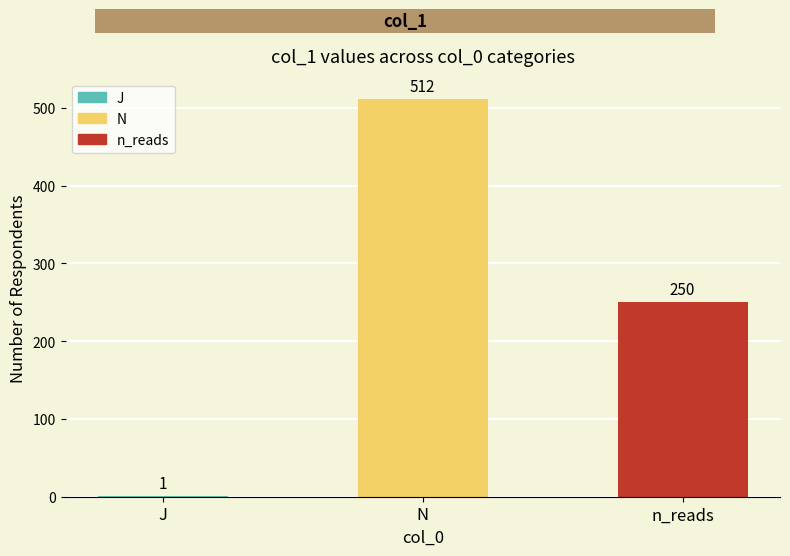

True or false: the data shows 250 at n_reads.

True